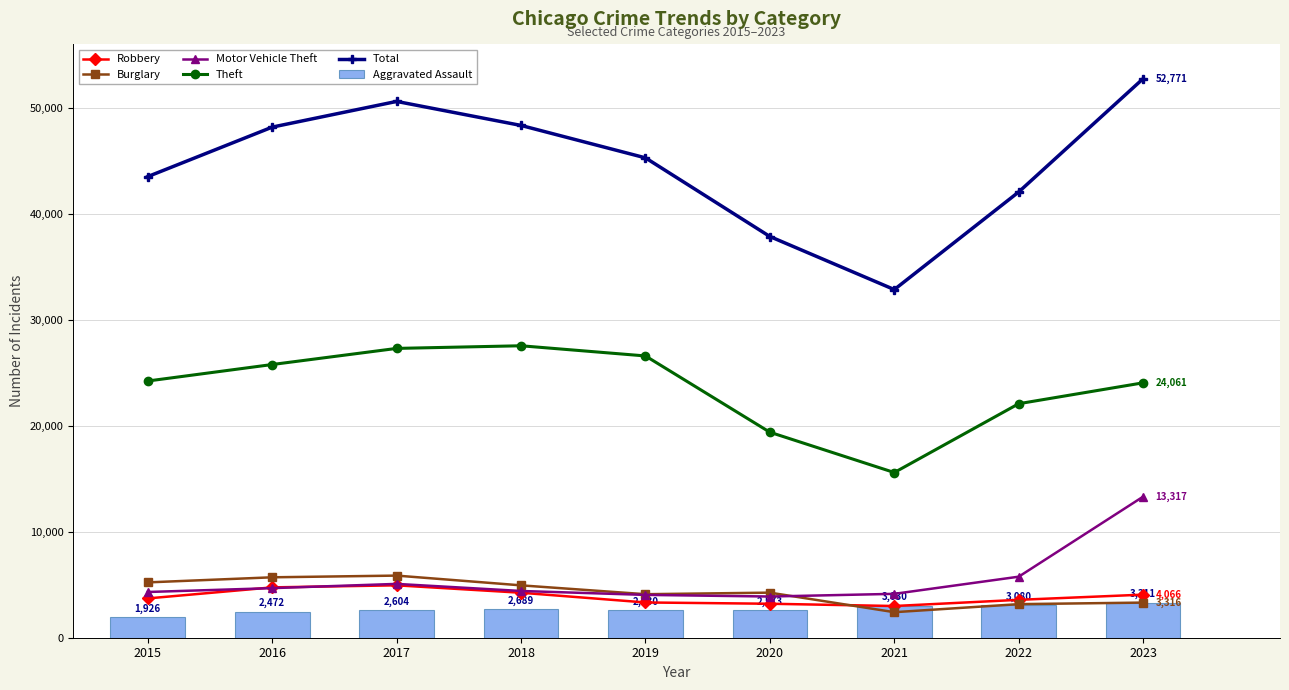

True or false: Burglary has a value of 5223 at 2015.

True